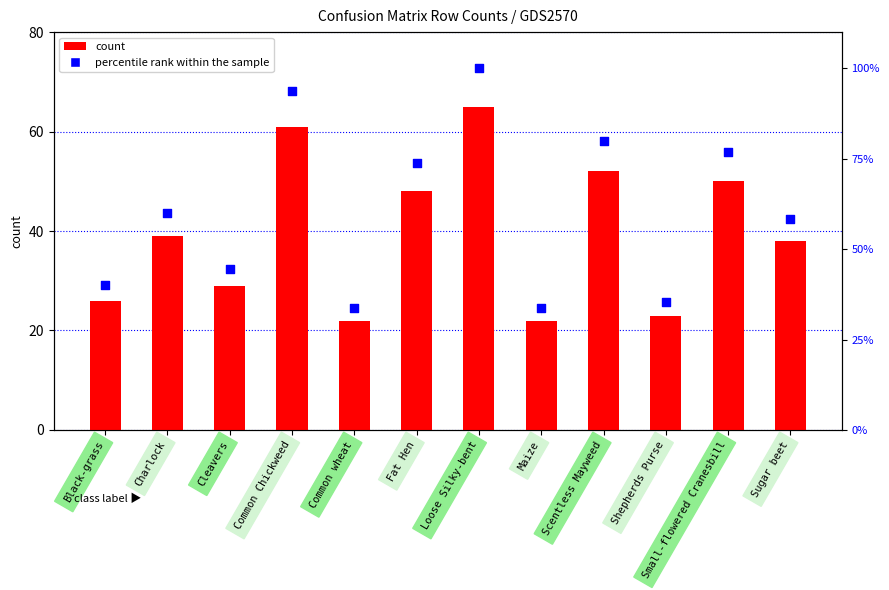

What is the total value across all series at Small-flowered Cranesbill?

126.9